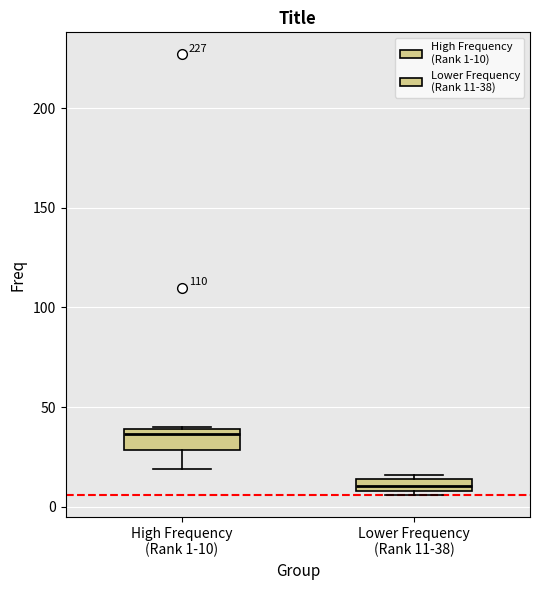

Where is the lower edge of the box for Lower Frequency (Rank 11-38) on the y-axis? The values are not printed on the chart, so give them approximately, as read against the axis.

10